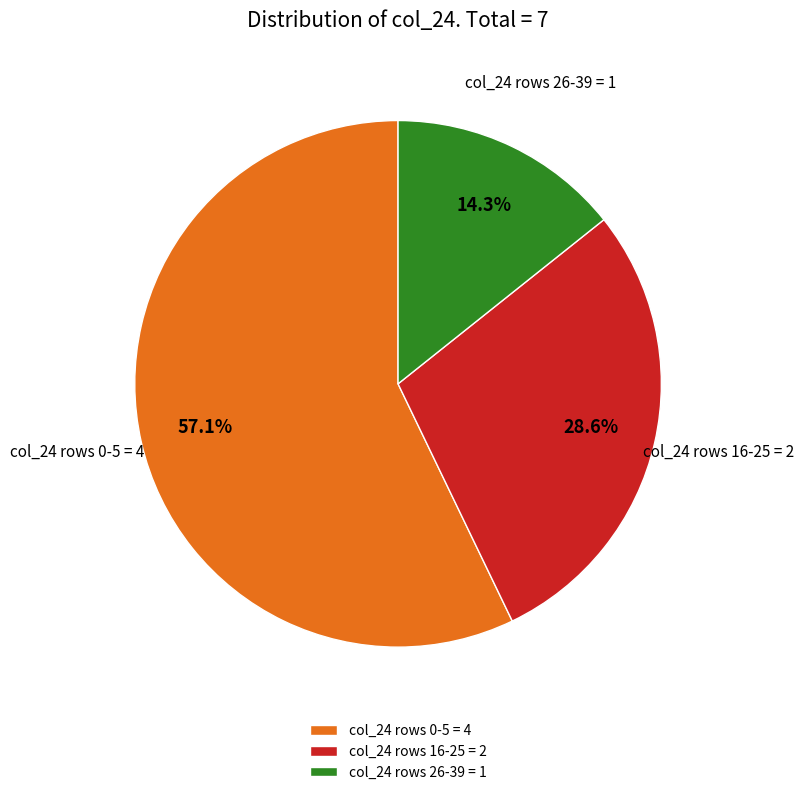

Rank the categories by value from lowest to highest.

col_24 rows 26-39 = 1, col_24 rows 16-25 = 2, col_24 rows 0-5 = 4